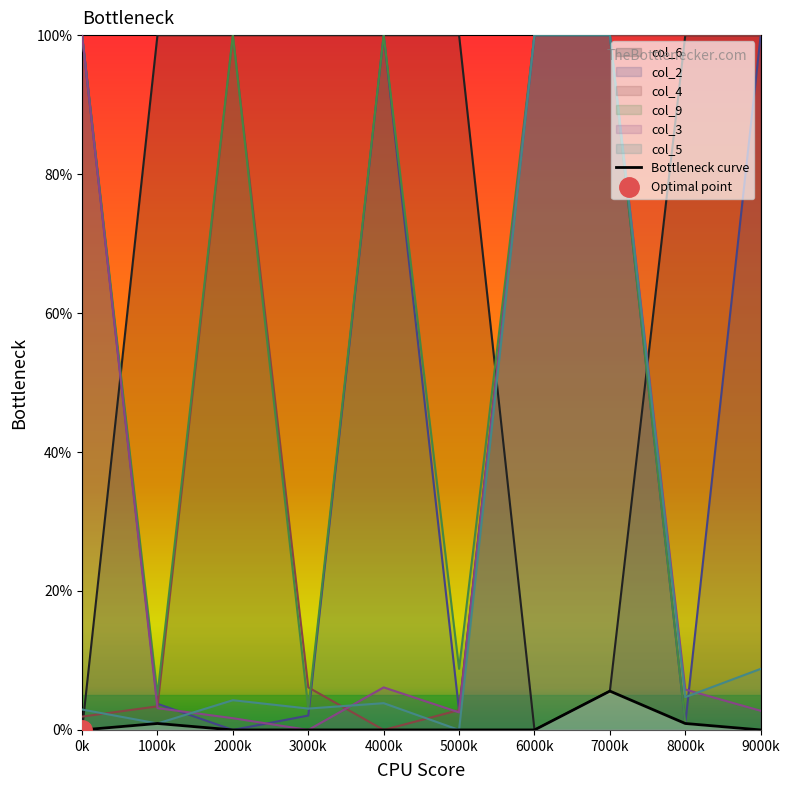

What value does the col_4 series have at 2000k?

100.0